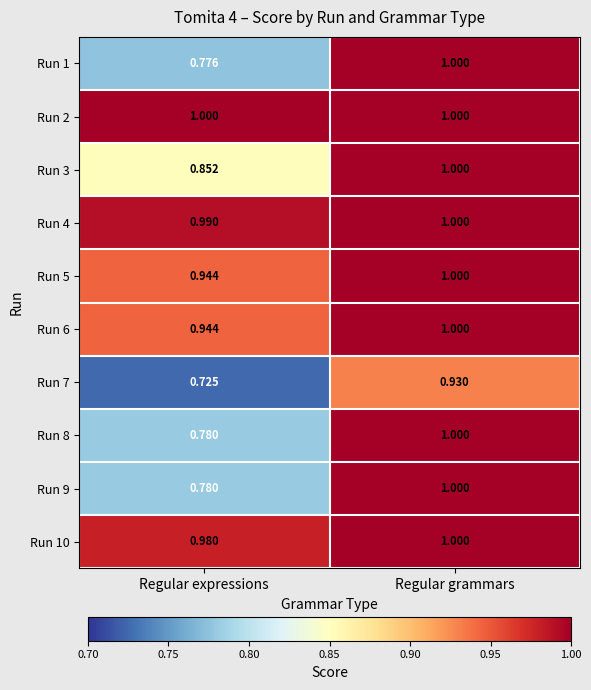

List the labels in order of Run 10 value, smallest first.

Regular expressions, Regular grammars